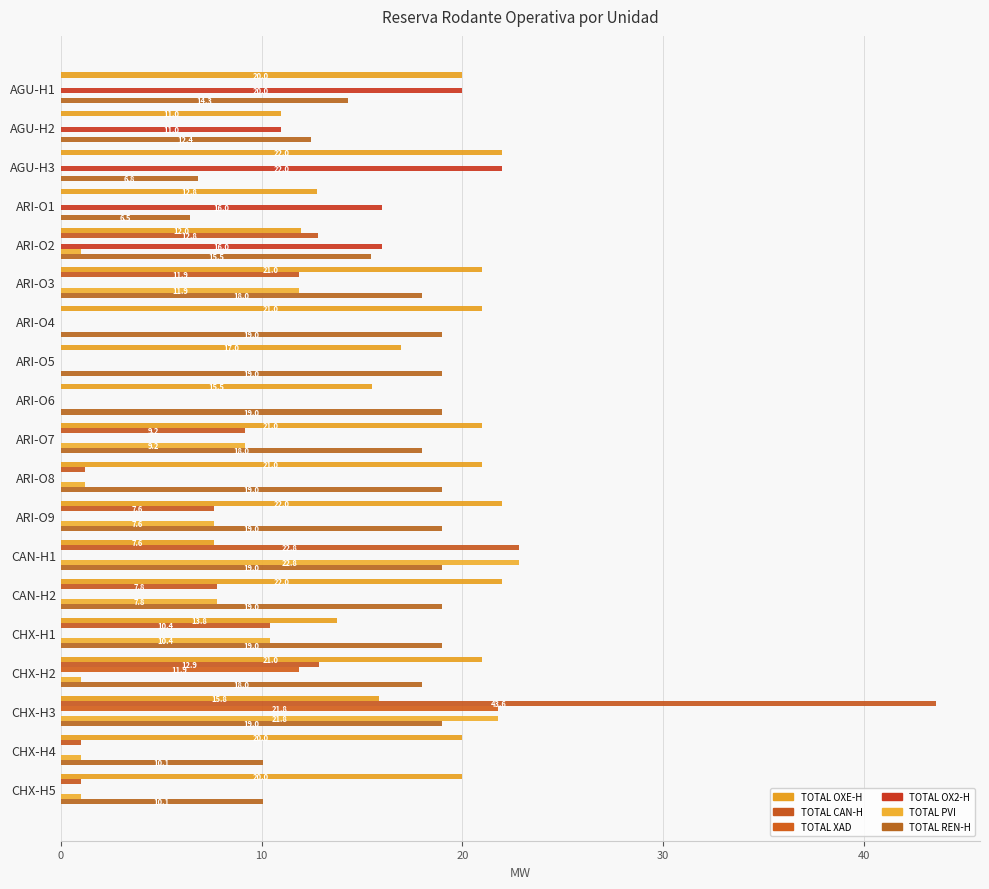

Reading left to right, transcribe all the data shown in this chart.

TOTAL OXE-H: 20.0	11.0	22.0	12.8	12.0	21.0	21.0	17.0	15.5	21.0	21.0	22.0	7.6	22.0	13.8	21.0	15.8	20.0	20.0
TOTAL CAN-H: 0.0	0.0	0.0	0.0	12.8	11.9	0.0	0.0	0.0	9.2	1.2	7.6	22.8	7.8	10.4	12.9	43.6	1.0	1.0
TOTAL XAD: 0.0	0.0	0.0	0.0	0.0	0.0	0.0	0.0	0.0	0.0	0.0	0.0	0.0	0.0	0.0	11.9	21.8	0.0	0.0
TOTAL OX2-H: 20.0	11.0	22.0	16.0	16.0	0.0	0.0	0.0	0.0	0.0	0.0	0.0	0.0	0.0	0.0	0.0	0.0	0.0	0.0
TOTAL PVI: 0.0	0.0	0.0	0.0	1.0	11.9	0.0	0.0	0.0	9.2	1.2	7.6	22.8	7.8	10.4	1.0	21.8	1.0	1.0
TOTAL REN-H: 14.3	12.4	6.8	6.5	15.5	18.0	19.0	19.0	19.0	18.0	19.0	19.0	19.0	19.0	19.0	18.0	19.0	10.1	10.1